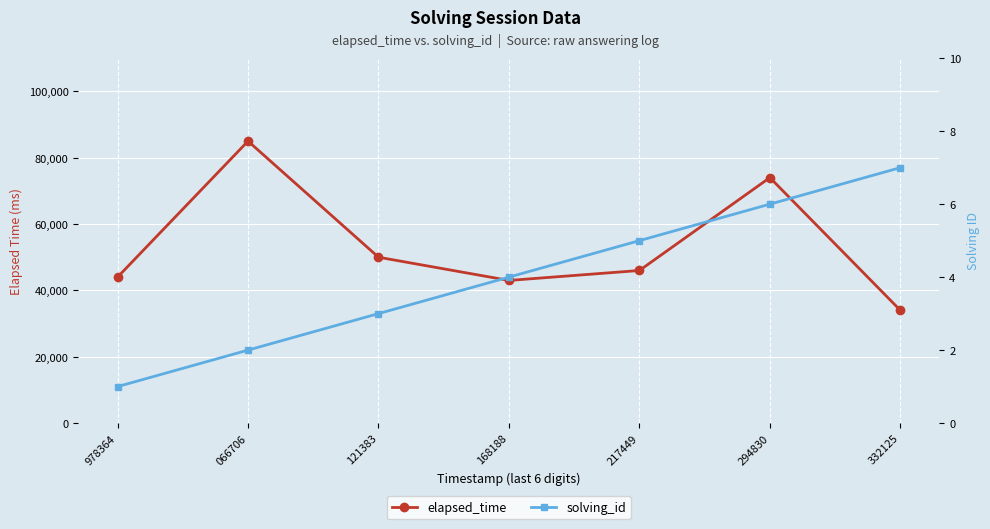

List the labels in order of solving_id value, largest first.

332125, 294830, 217449, 168188, 121383, 066706, 978364